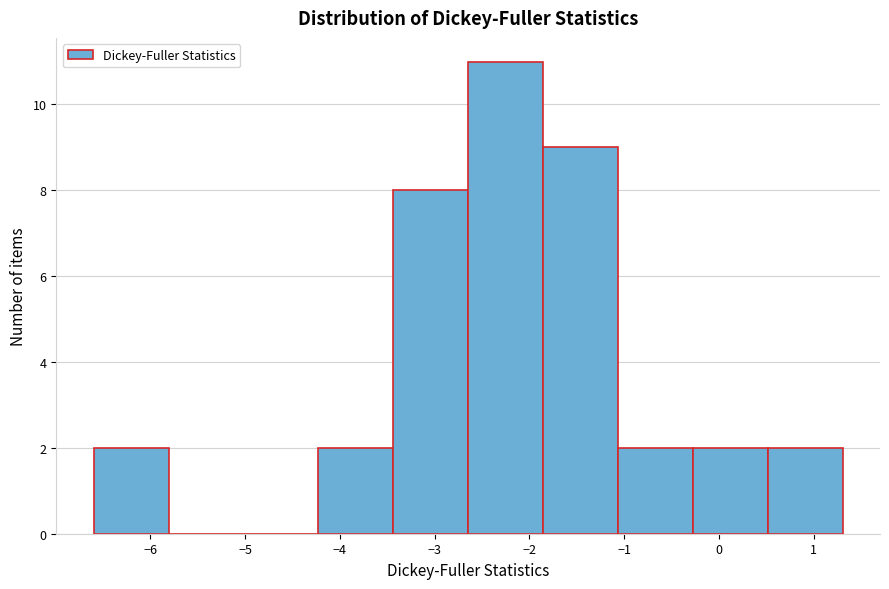

Reading left to right, list every bar in this chart as the range it spans on the x-axis followed by its height. Neither the bar edges nor the heights are printed on the chart, so give them approximately, as read against the axes.

-6.6 to -5.8: 2
-5.8 to -5.0: 0
-5.0 to -4.2: 0
-4.2 to -3.4: 2
-3.4 to -2.6: 8
-2.6 to -1.9: 11
-1.9 to -1.1: 9
-1.1 to -0.3: 2
-0.3 to 0.5: 2
0.5 to 1.3: 2